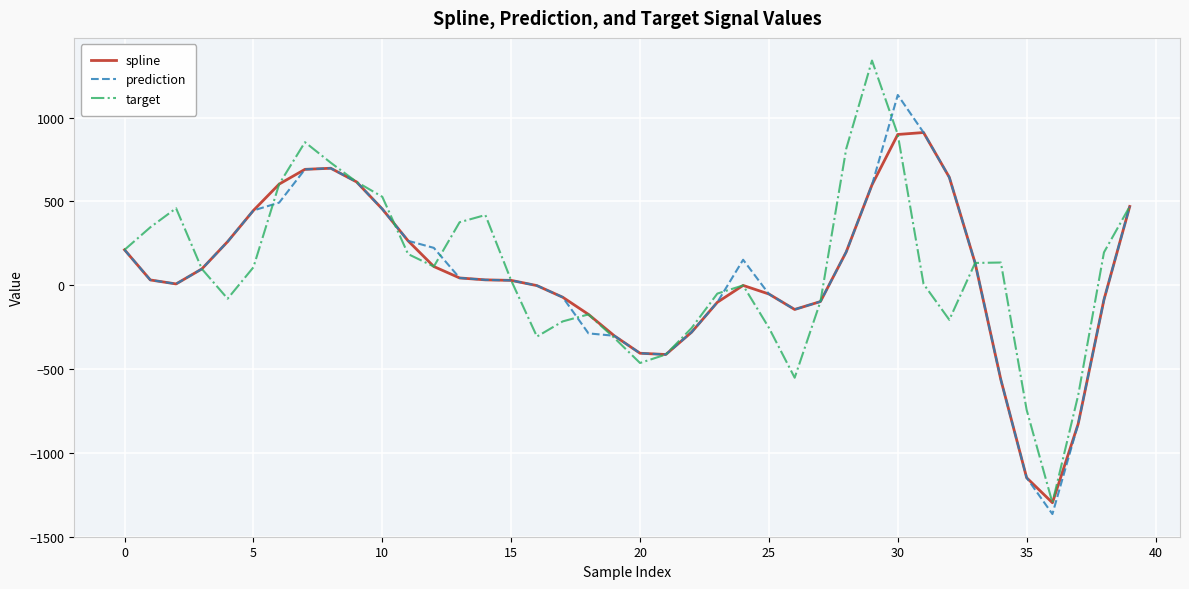

What is the minimum value for target?

-1297.9